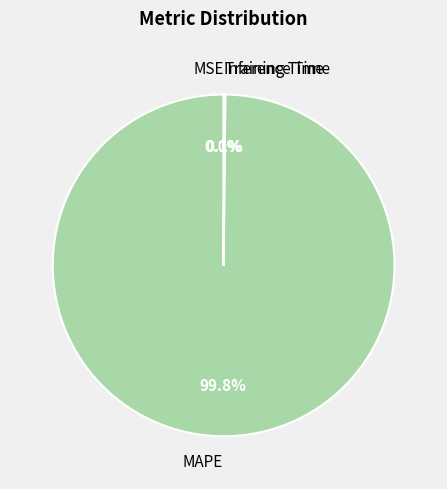

Is there a majority slice in this chart?

Yes